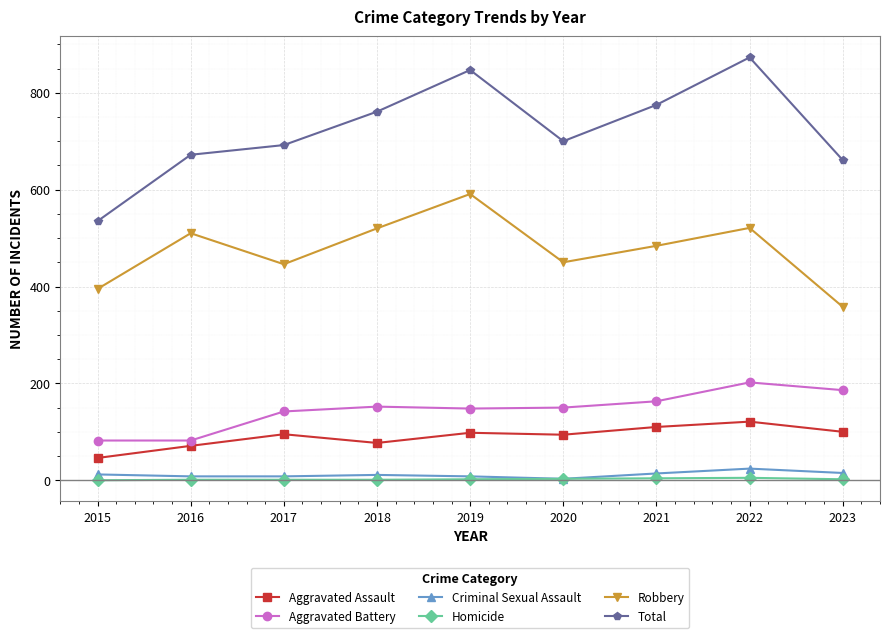

In Robbery, how many points are higher than both neighbors (excluding endpoints)?

3